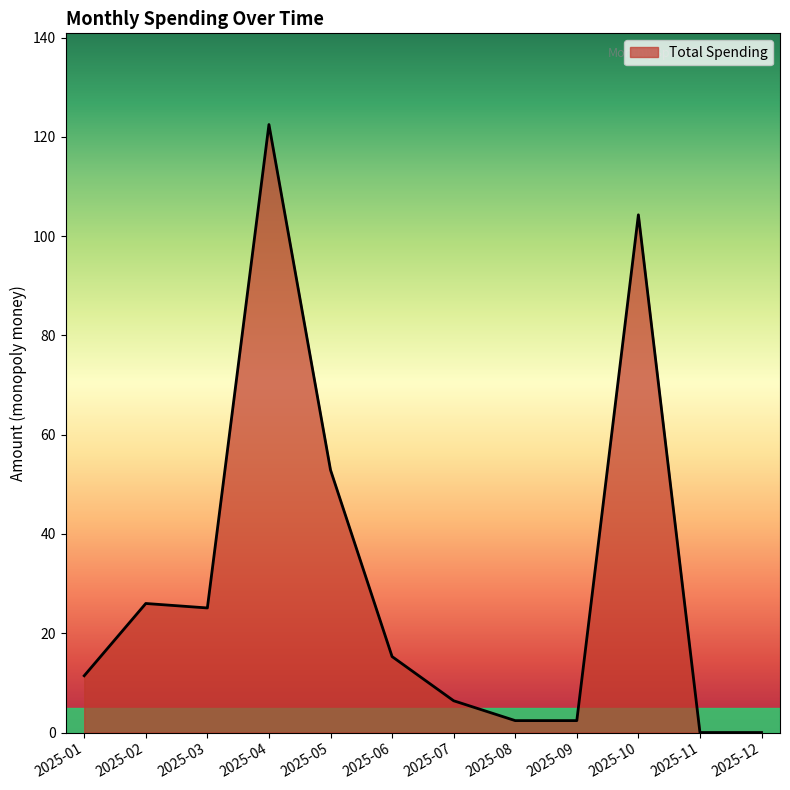

What is the change in value from 2025-05 to 2025-10?

+51.4